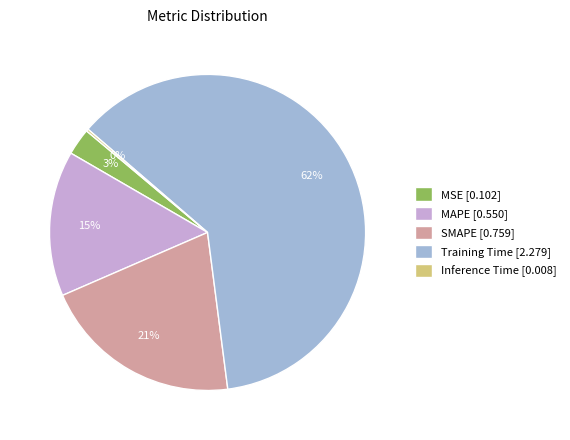

Between SMAPE [0.759] and MSE [0.102], which is larger?

SMAPE [0.759]